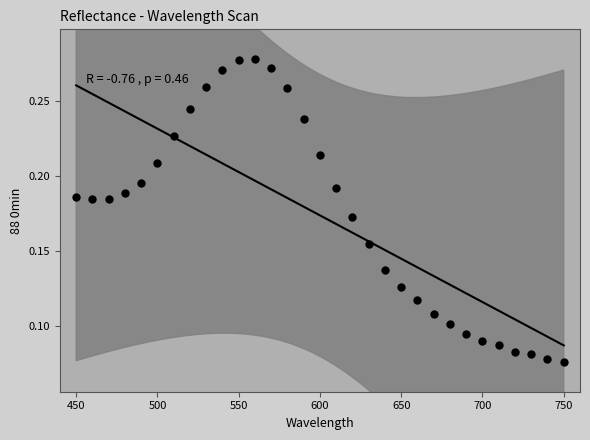

Count the number of points in this scatter plot.

31